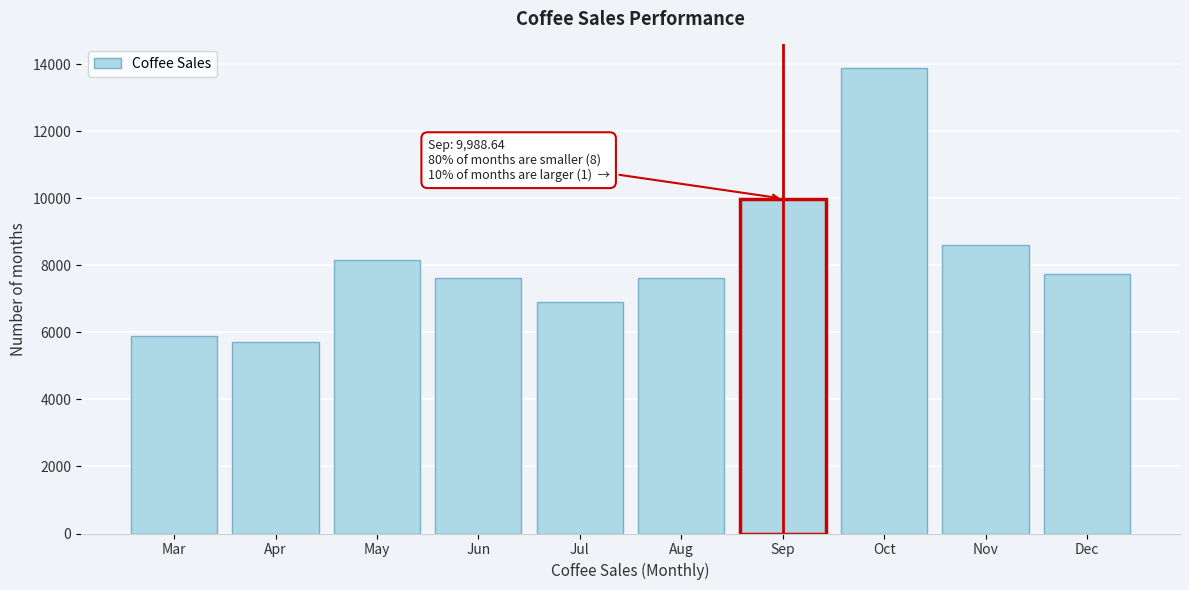

The value at May is 8164.4. True or false?

True